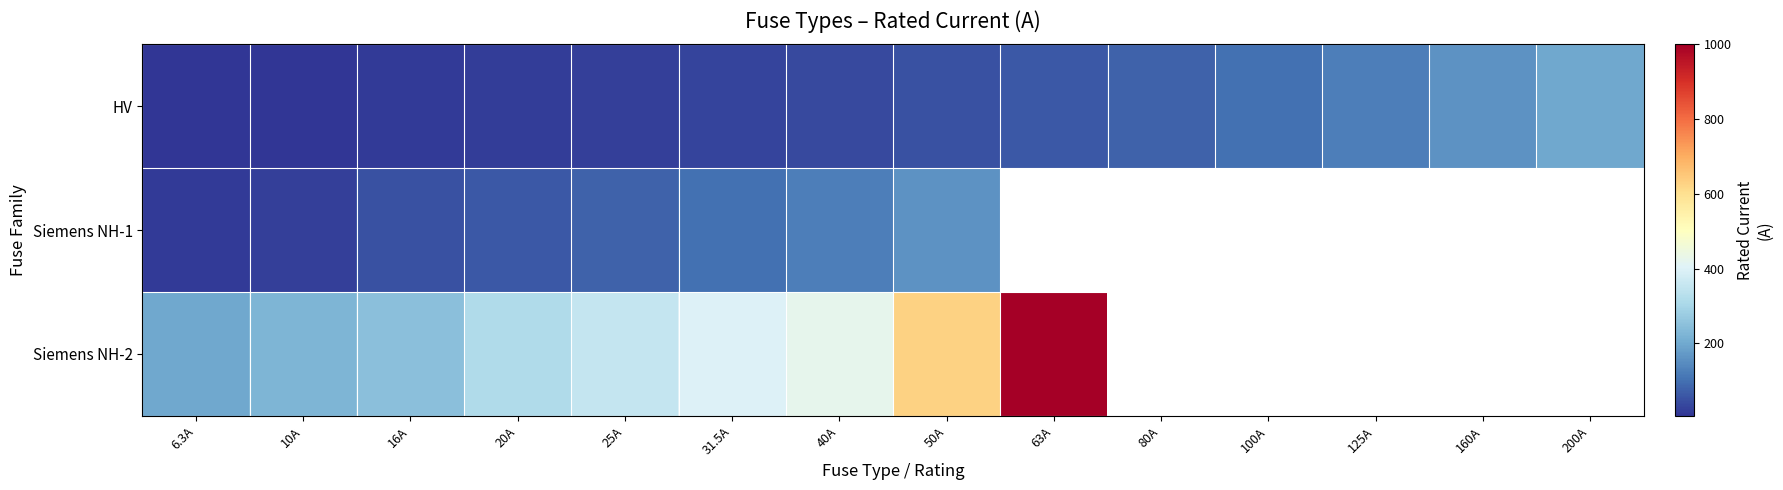

Which has a higher value, 100A or 6.3A?

100A